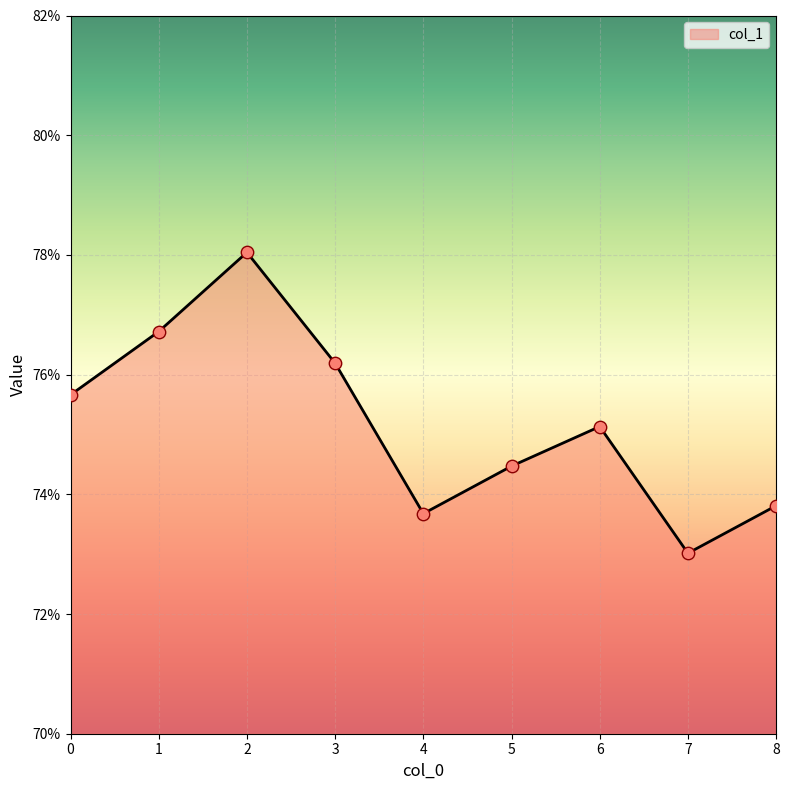

Which has a higher value, 2 or 4?

2